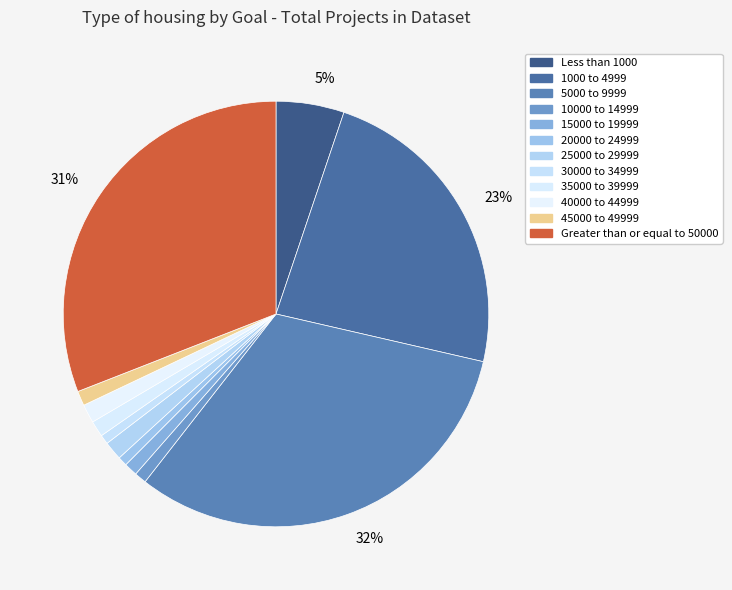

How many slices are in this pie chart?

12